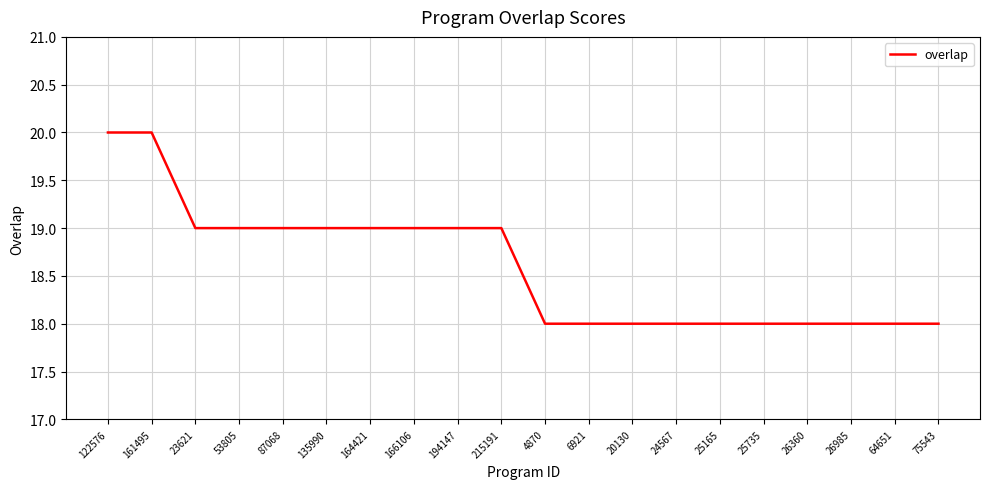

What is the average value?

19